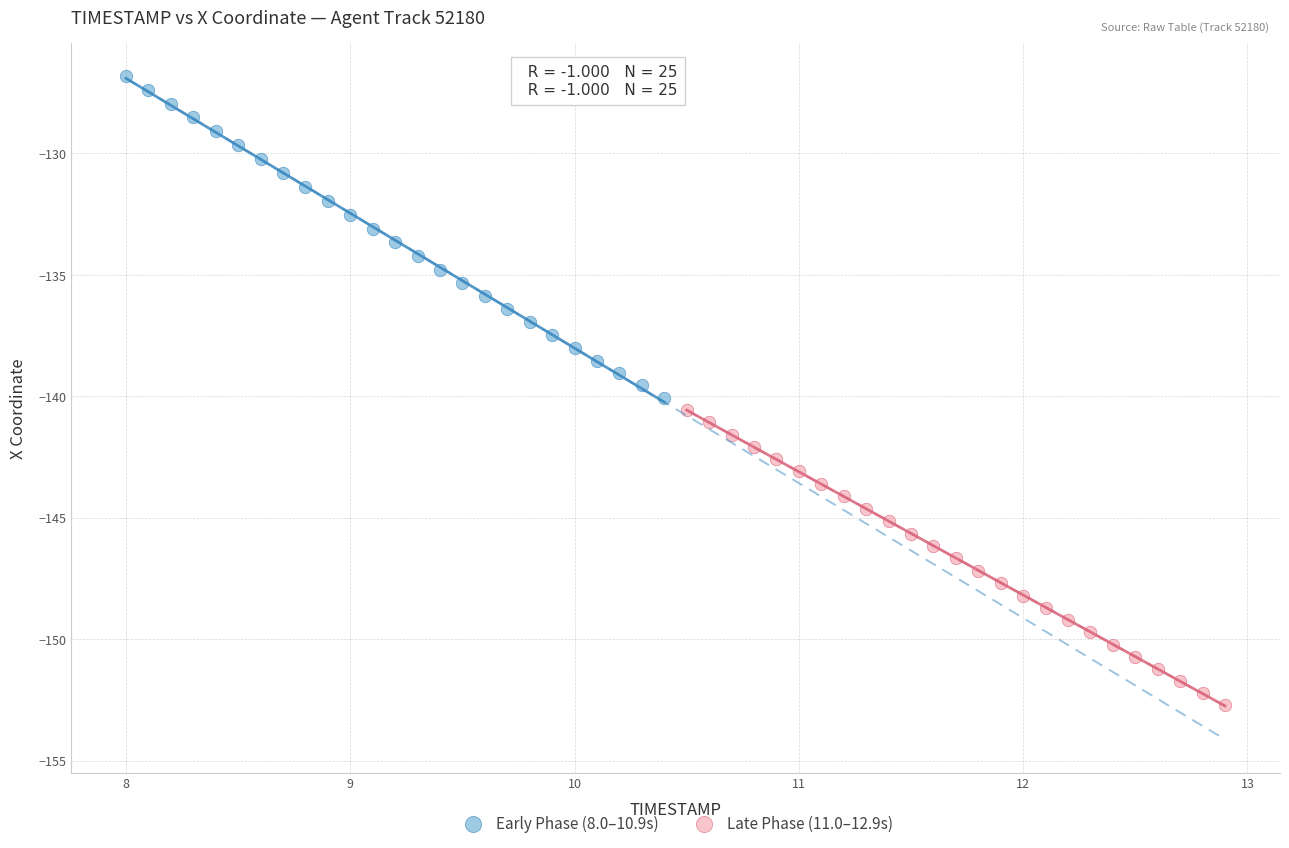

Which series has the widest spread of Y values?

Early Phase (8.0–10.9s)